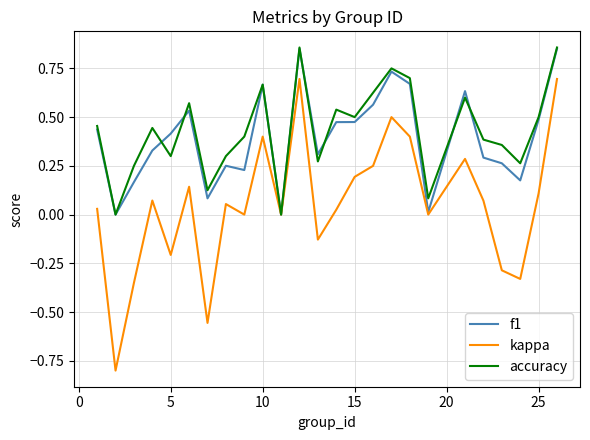

Which series has the largest range (max minus min)?

kappa